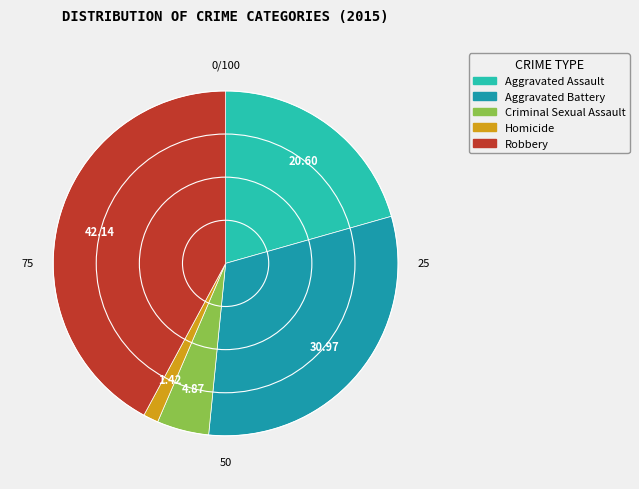

What is the smallest slice in the pie chart?

Homicide